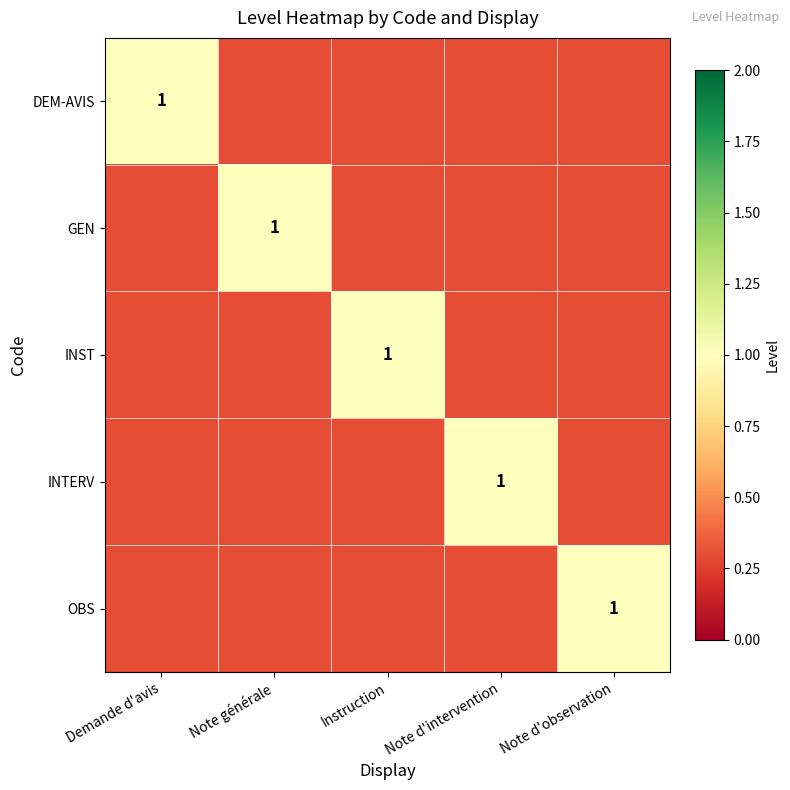

The DEM-AVIS series shows 1.0 at Demande d'avis. True or false?

True